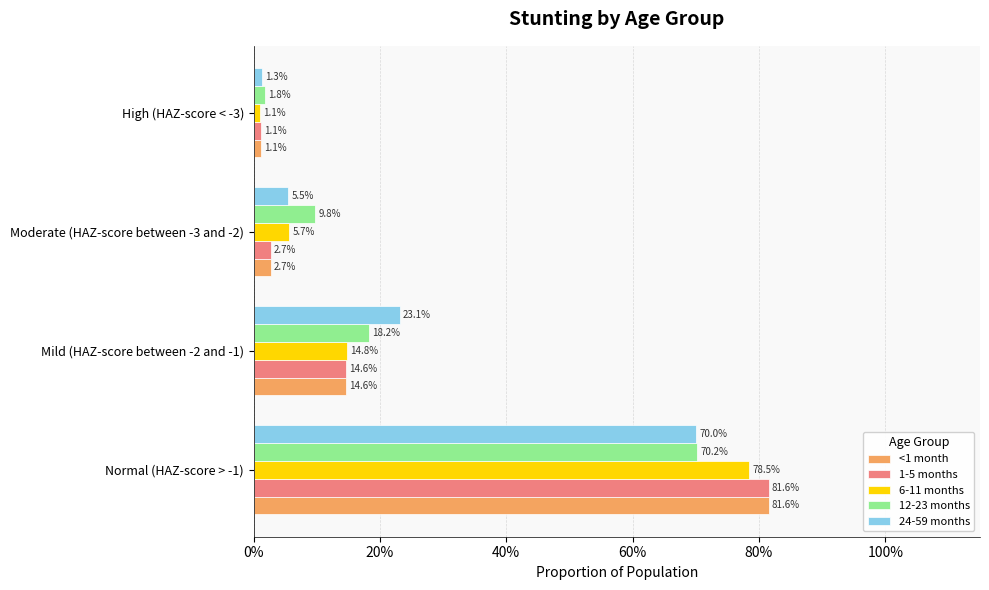

What are all the series names shown in the legend?

<1 month, 1-5 months, 6-11 months, 12-23 months, 24-59 months